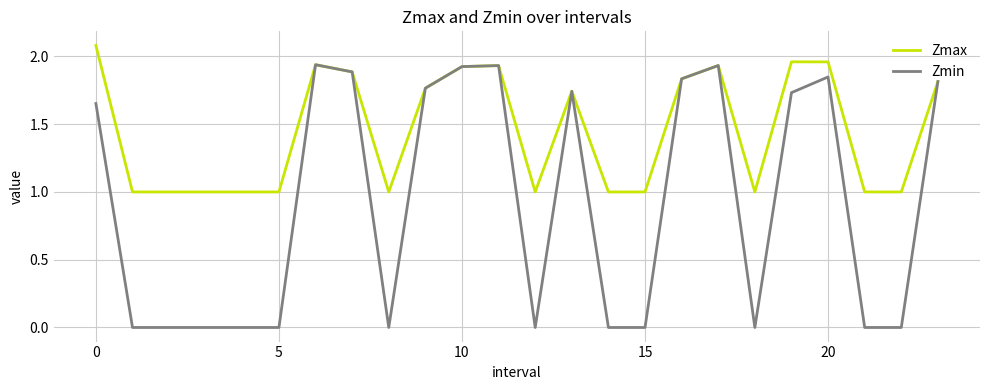

Which series has the largest range (max minus min)?

Zmin